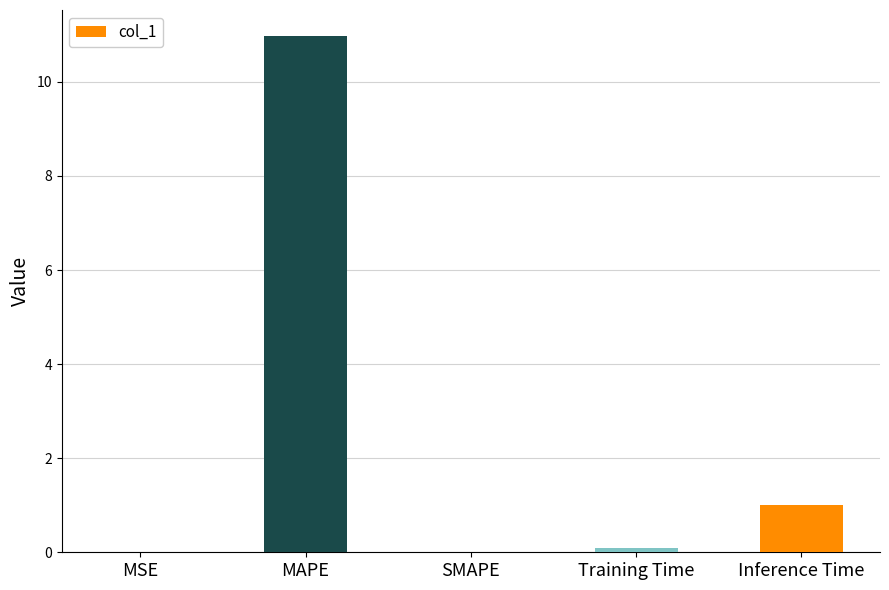

What is the sum of all values?

12.1